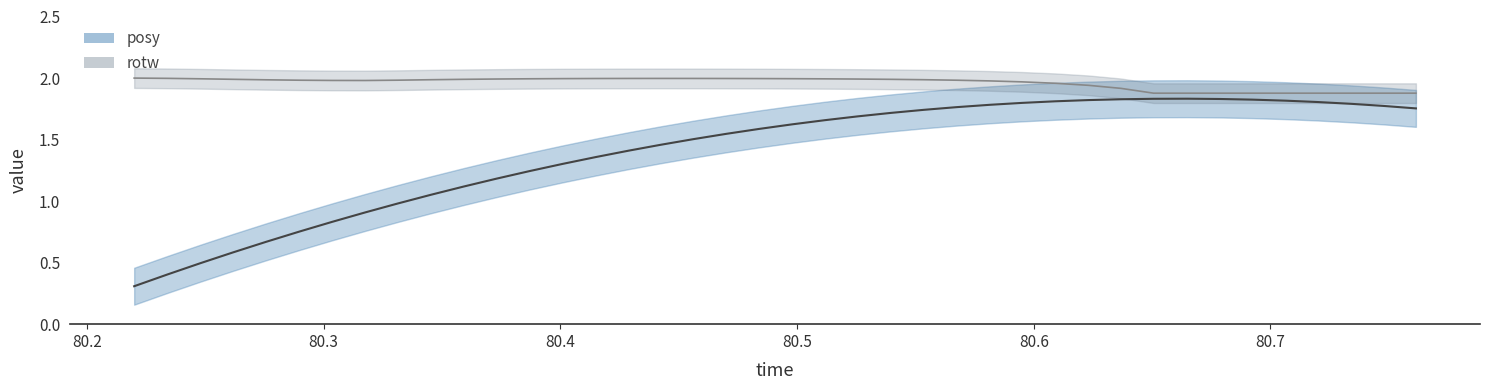

Which series has the largest range (max minus min)?

posy